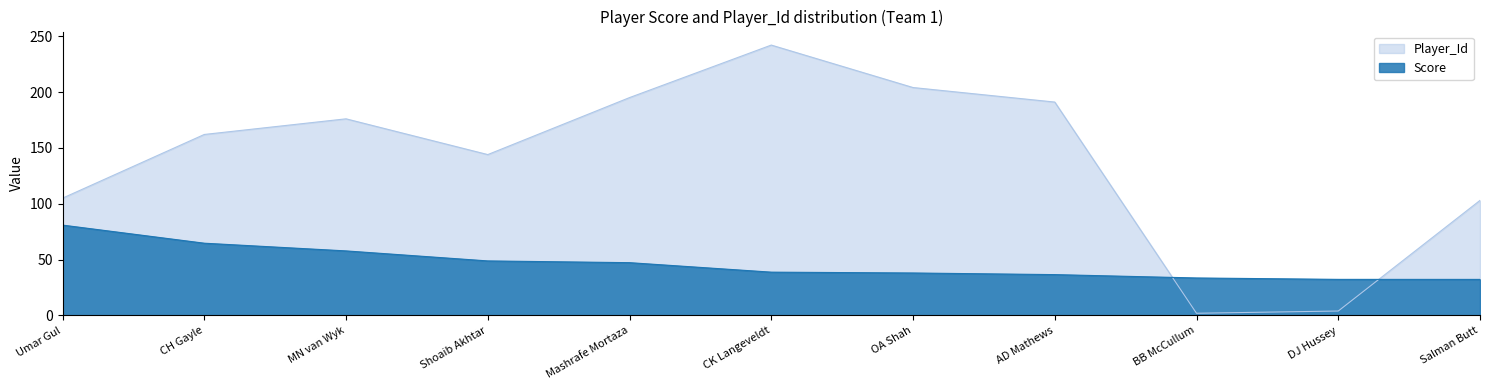

Rank the series by their average value, from highest to lowest.

Player_Id, Score